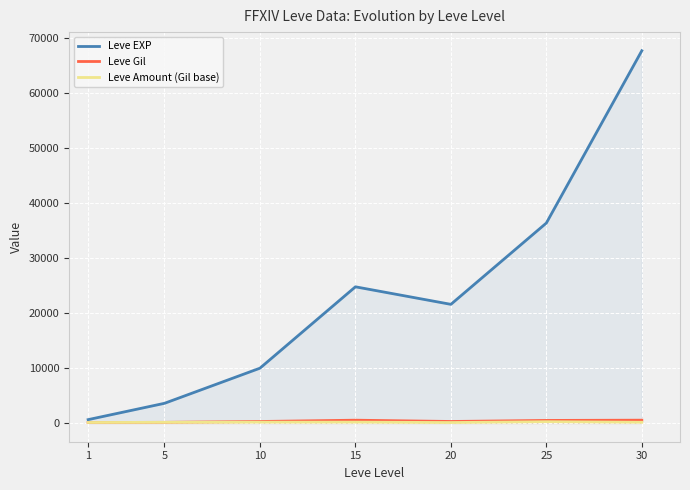

List the labels in order of Leve Gil value, largest first.

30, 15, 25, 20, 10, 5, 1